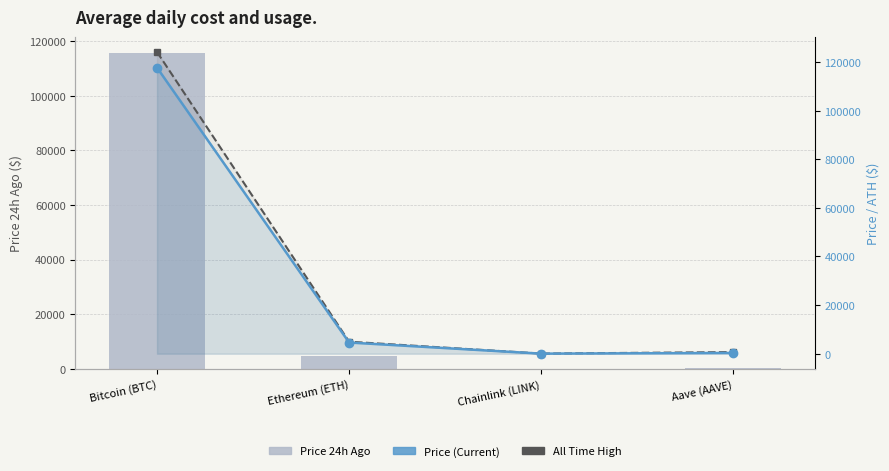

What is the maximum value for Price (Current)?

117690.0